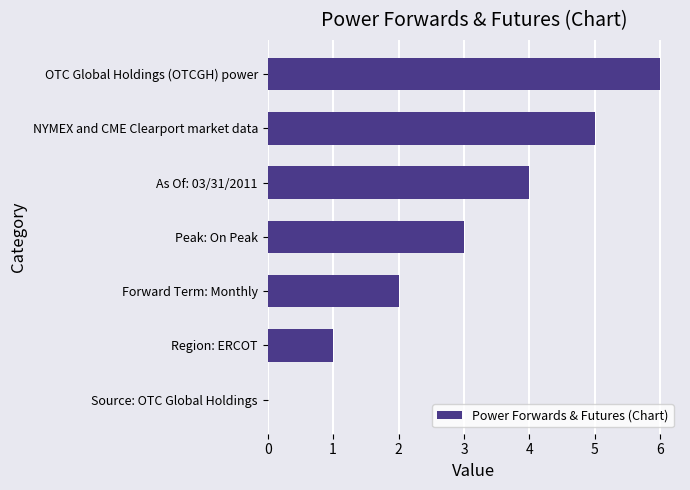

What is the greatest value displayed?

6